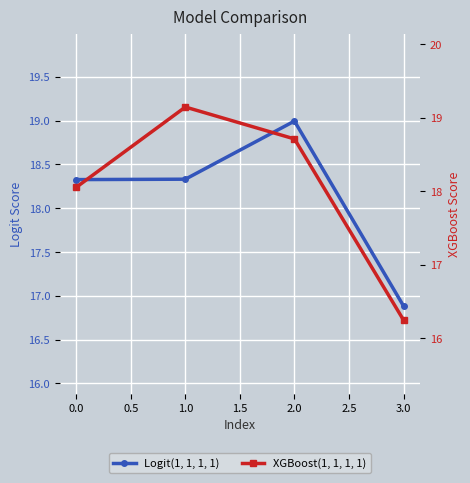

Reading left to right, what are all the values shown in this chart?

Logit(1, 1, 1, 1): 18.3	18.3	19.0	16.9
XGBoost(1, 1, 1, 1): 18.1	19.1	18.7	16.2